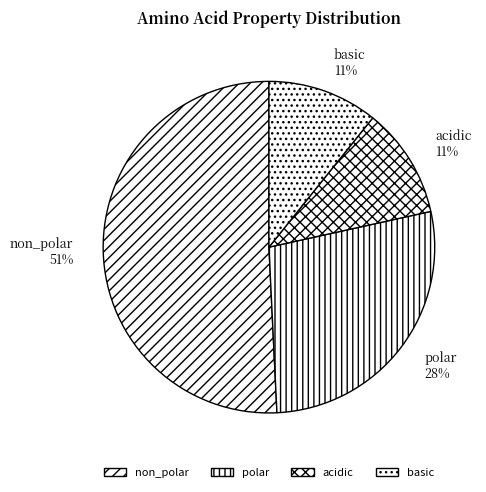

To the nearest percent, what is the average slice percentage?

25%